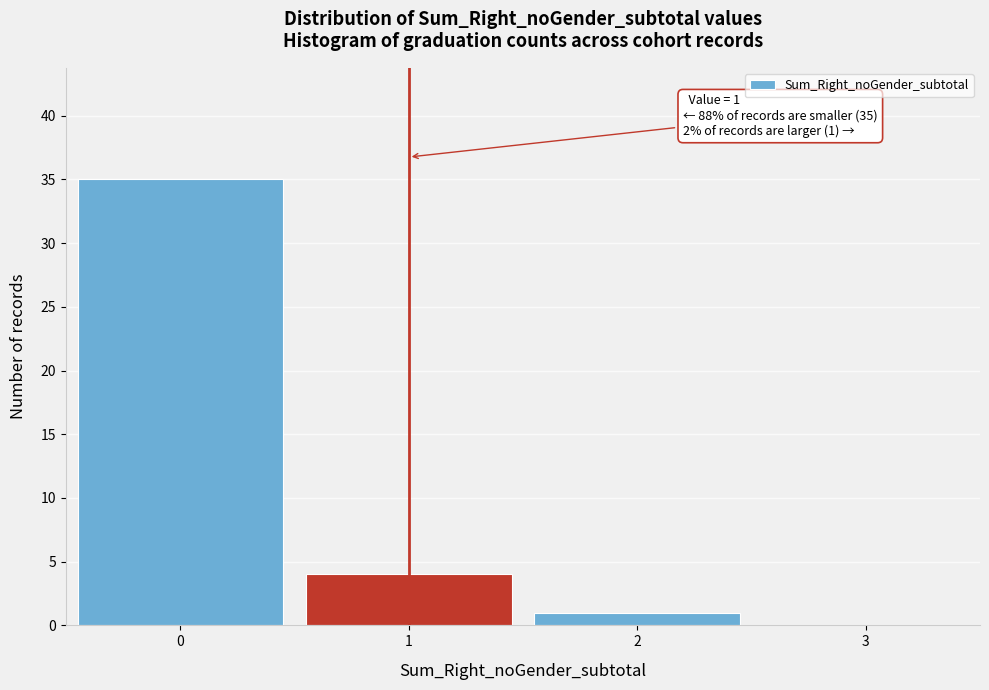

Over which range of the x-axis is the bar tallest?

-0.5 to 0.5